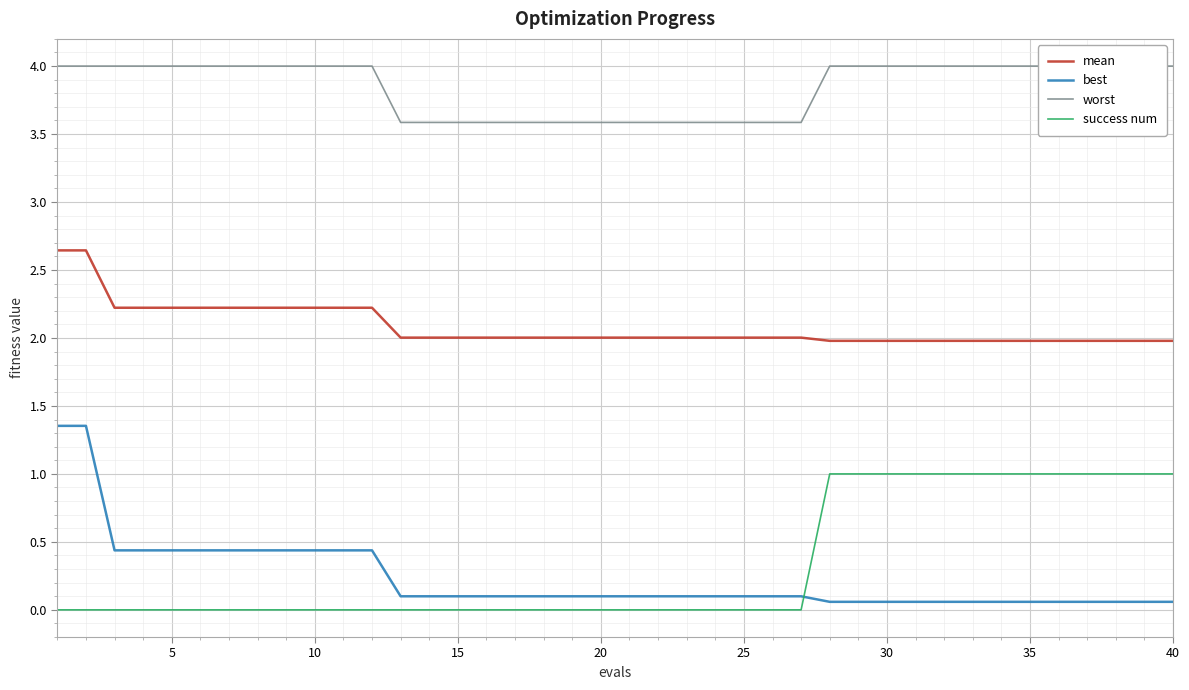

Is it true that success num equals 0.5 at 25?

False